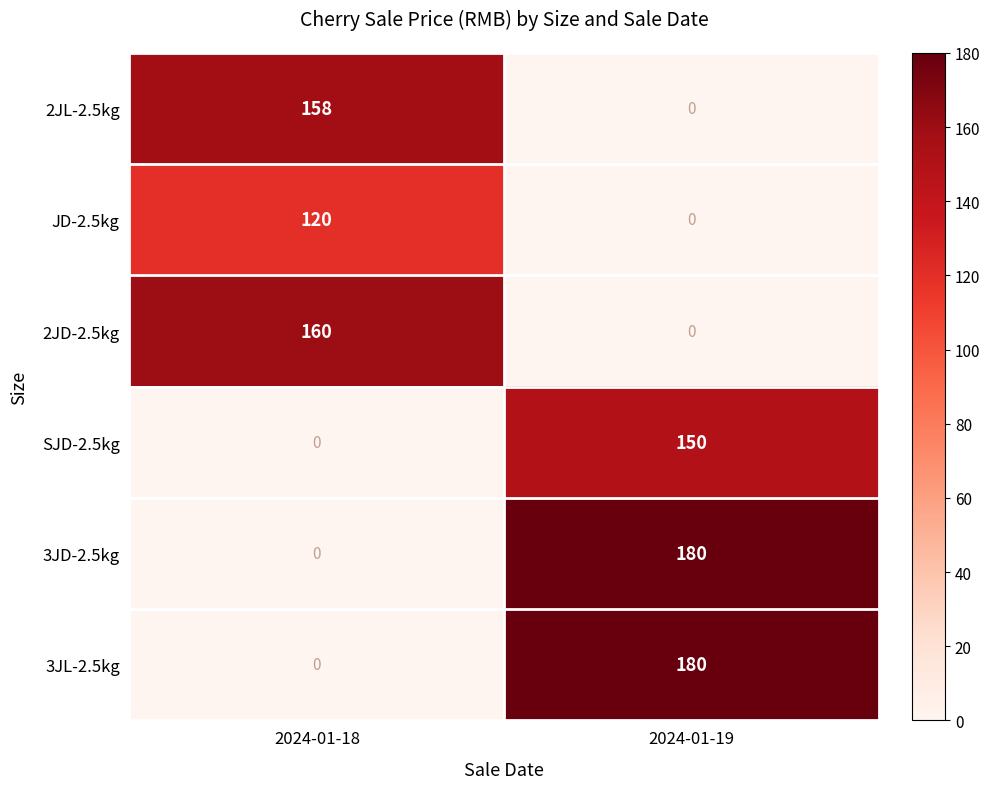

Is the value of 2JD-2.5kg at 2024-01-18 greater than the value of SJD-2.5kg at 2024-01-19?

Yes